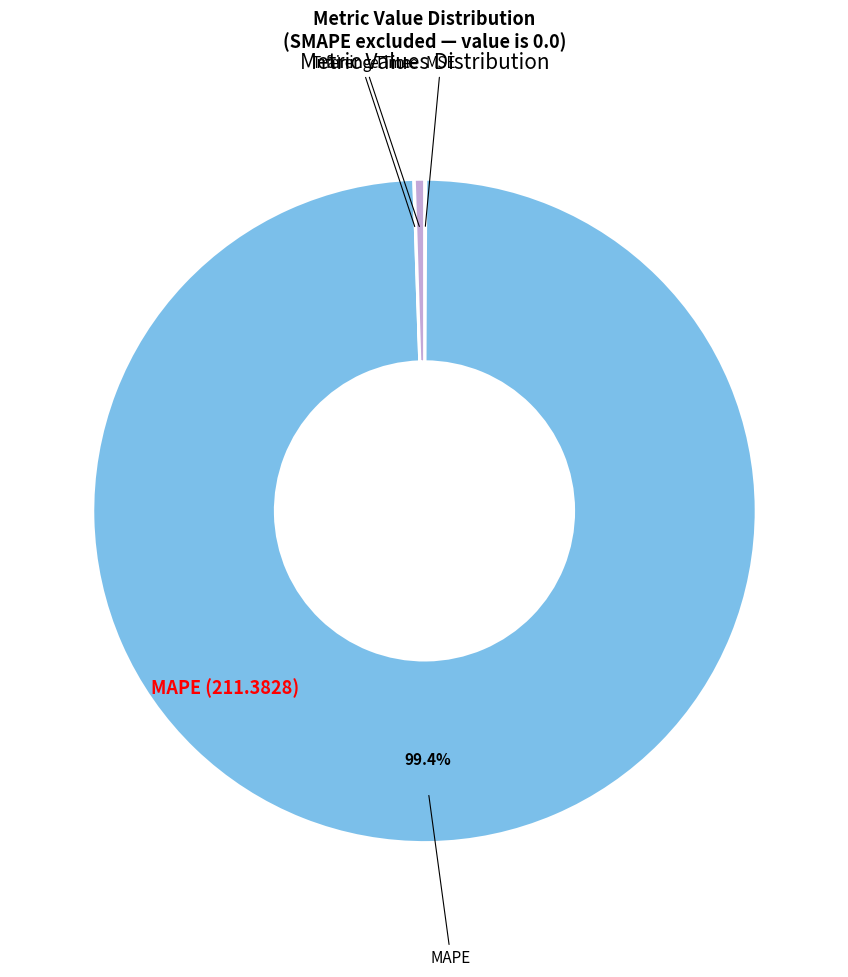

Does any single category account for the majority?

Yes